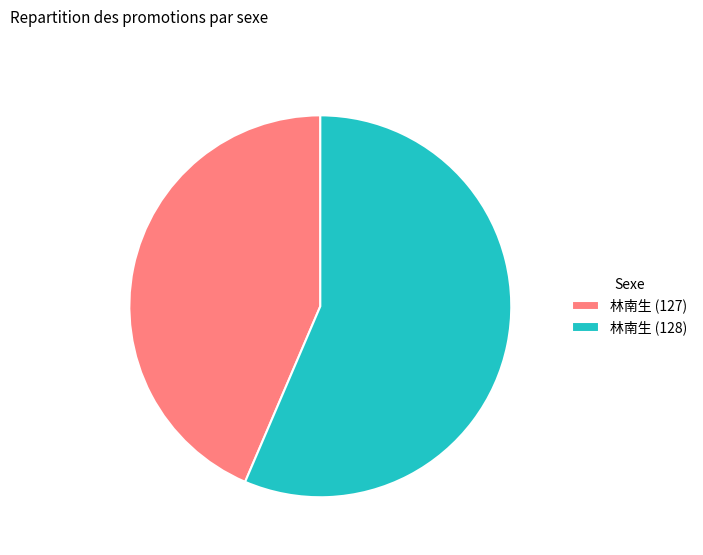

Is there a majority slice in this chart?

Yes